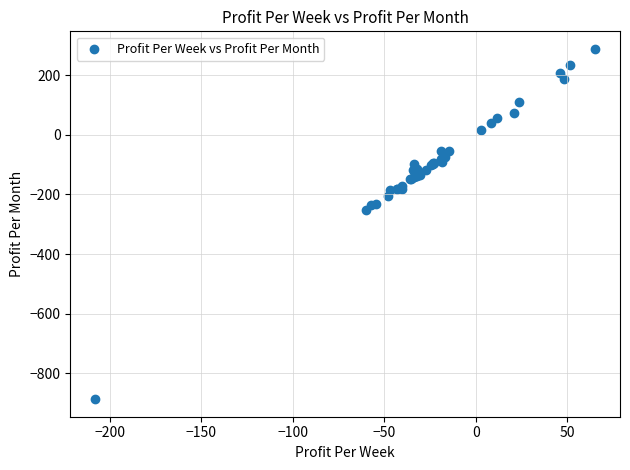

What Y value in the scatter plot is closest to -299?

-251.5